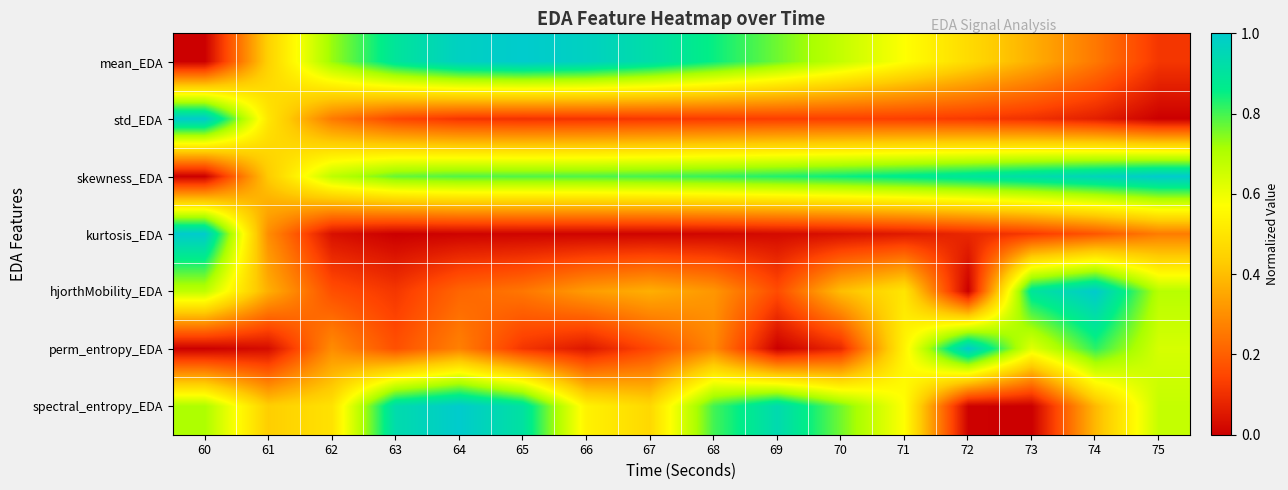

Which series has the largest total across all categories?

skewness_EDA